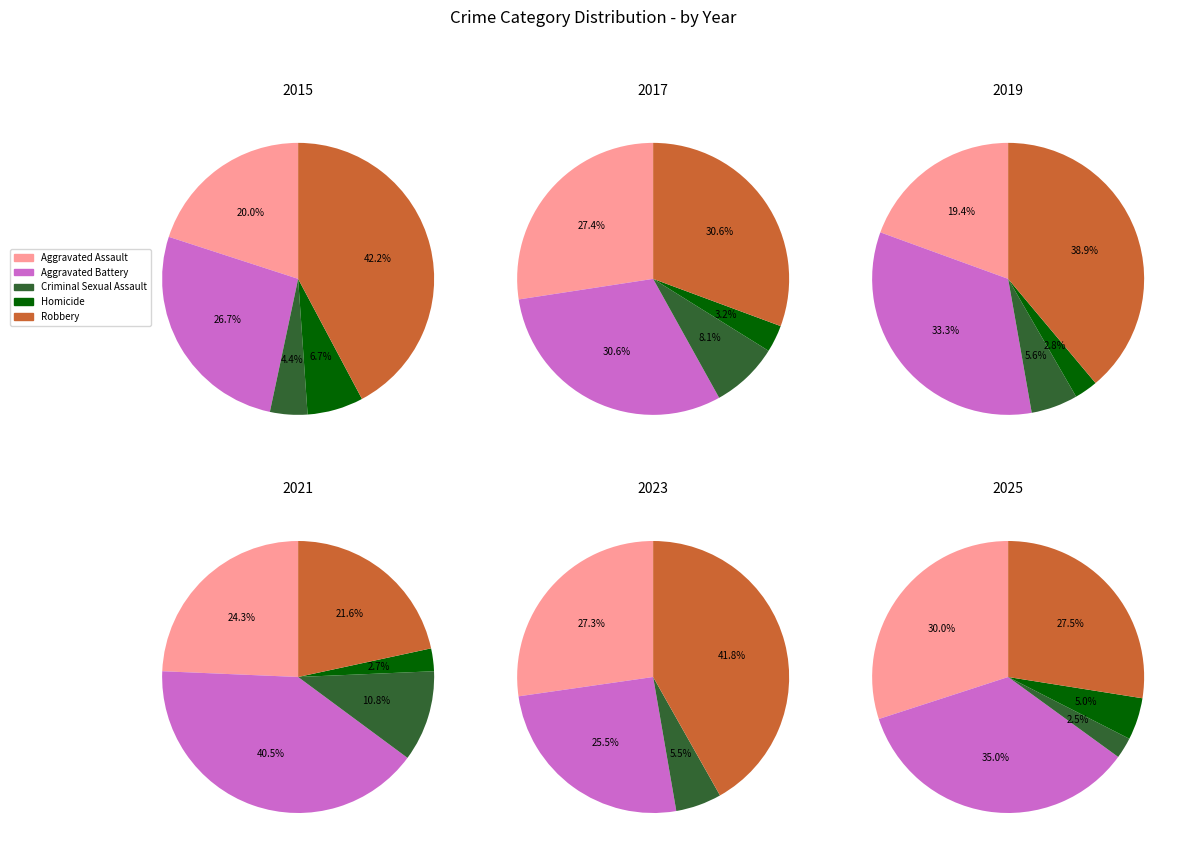

What percentage is the 9 slice, to the nearest percent?

3%